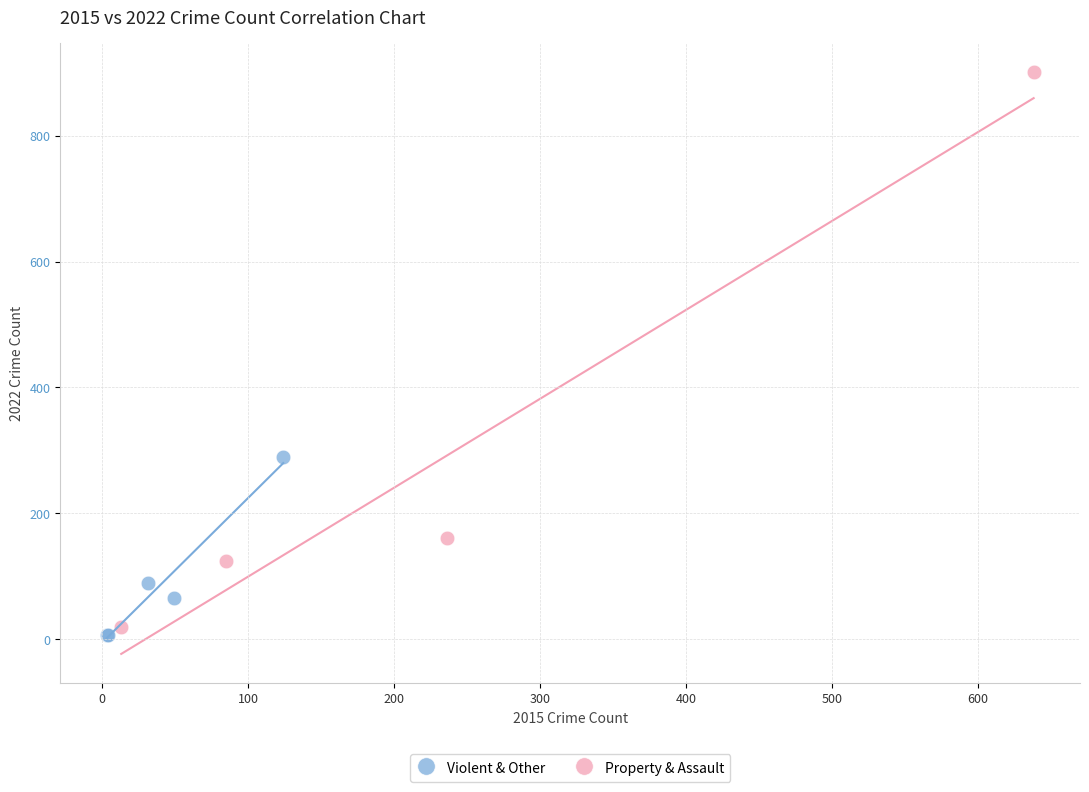

What are all the series names shown in the legend?

Violent & Other, Property & Assault